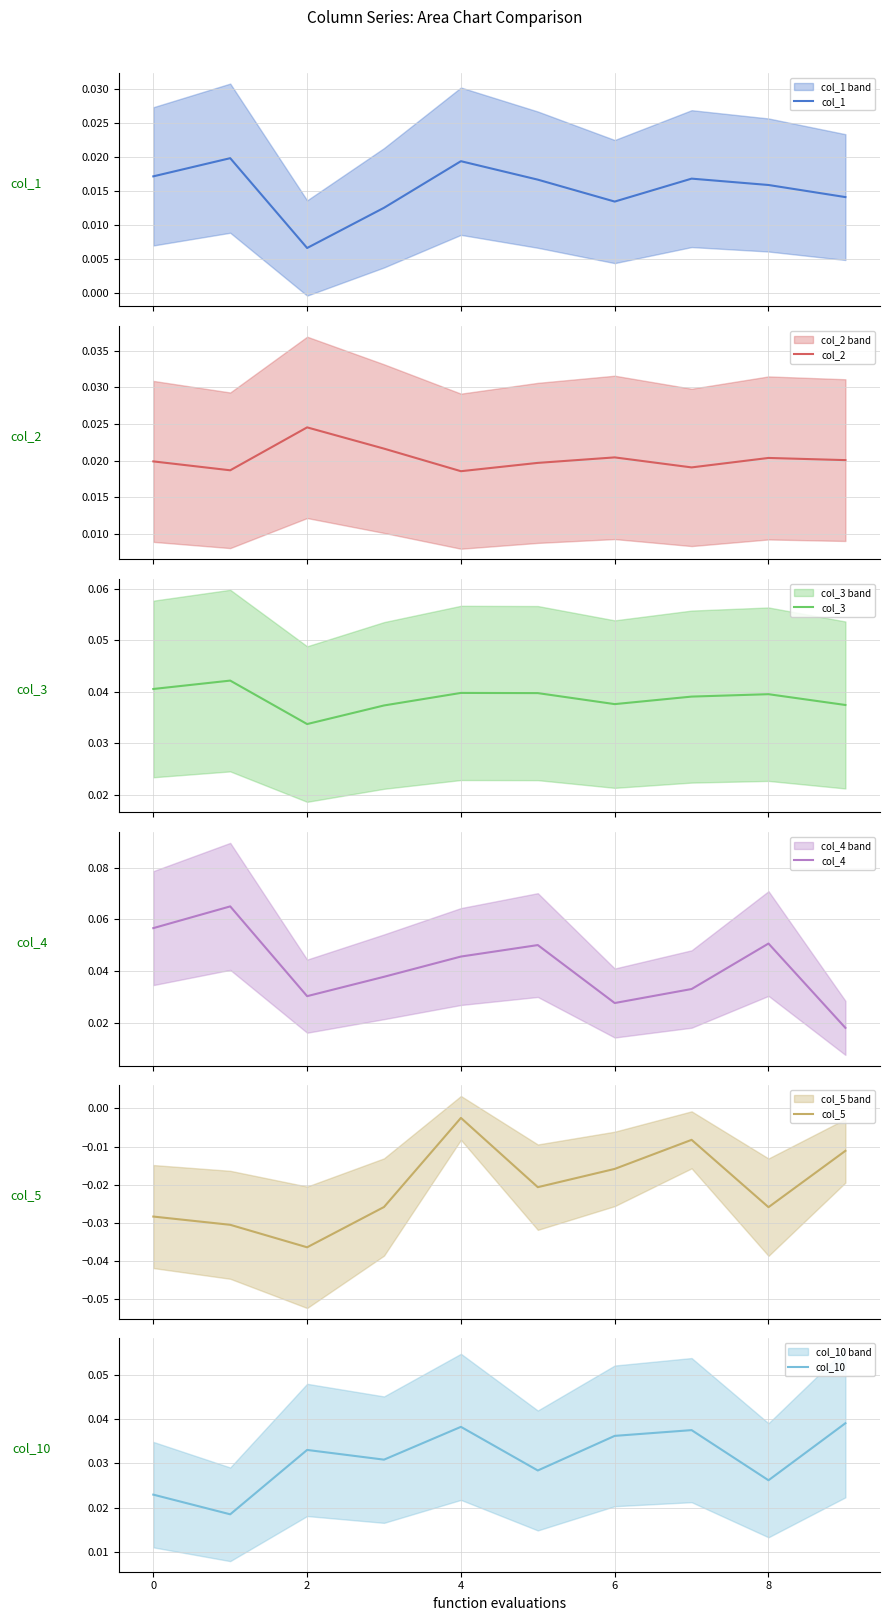

At how many categories does at least one series exceed 0?

10